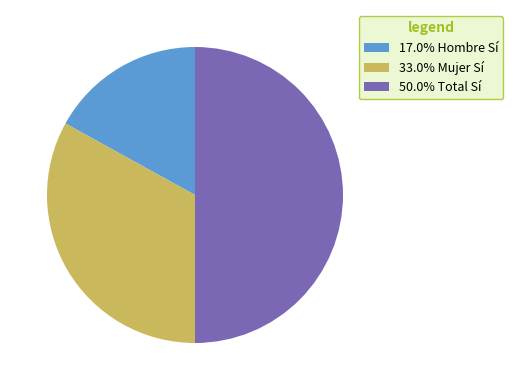

Combined, do 17.0% Hombre Sí and 50.0% Total Sí account for over 50%?

Yes